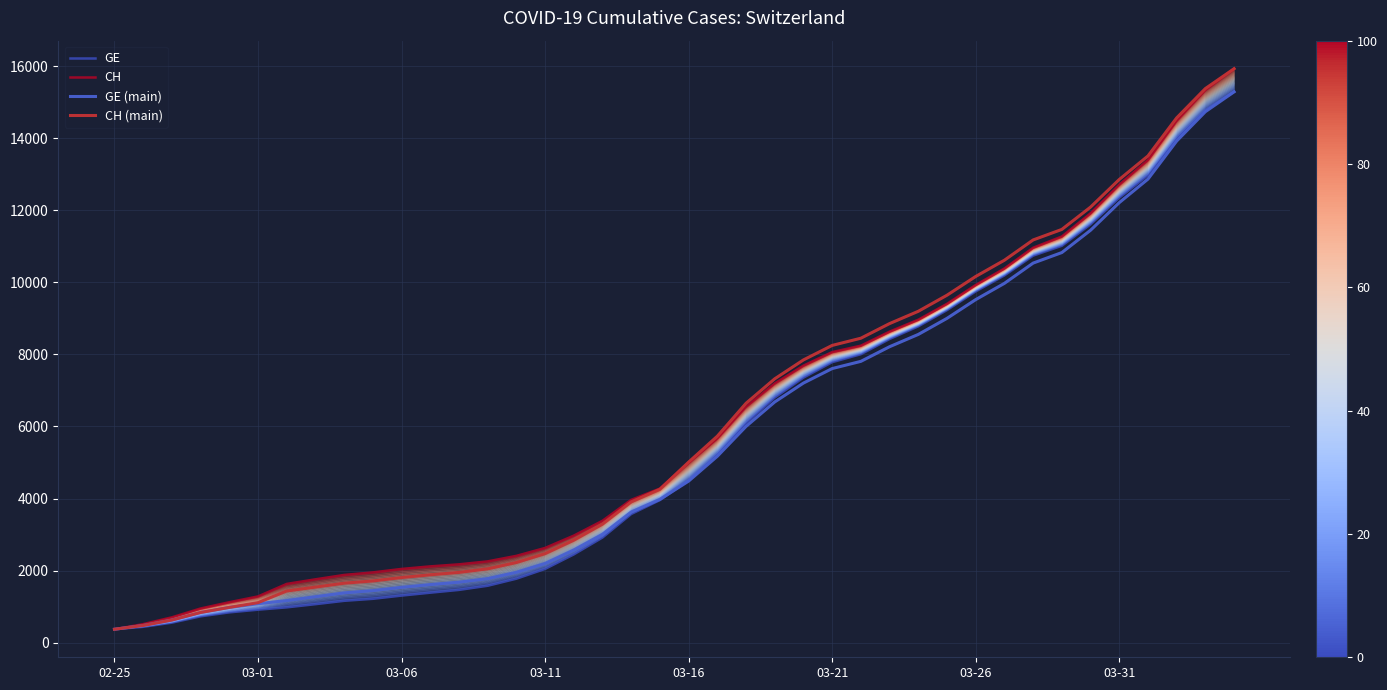

What position from the left is 31?

32